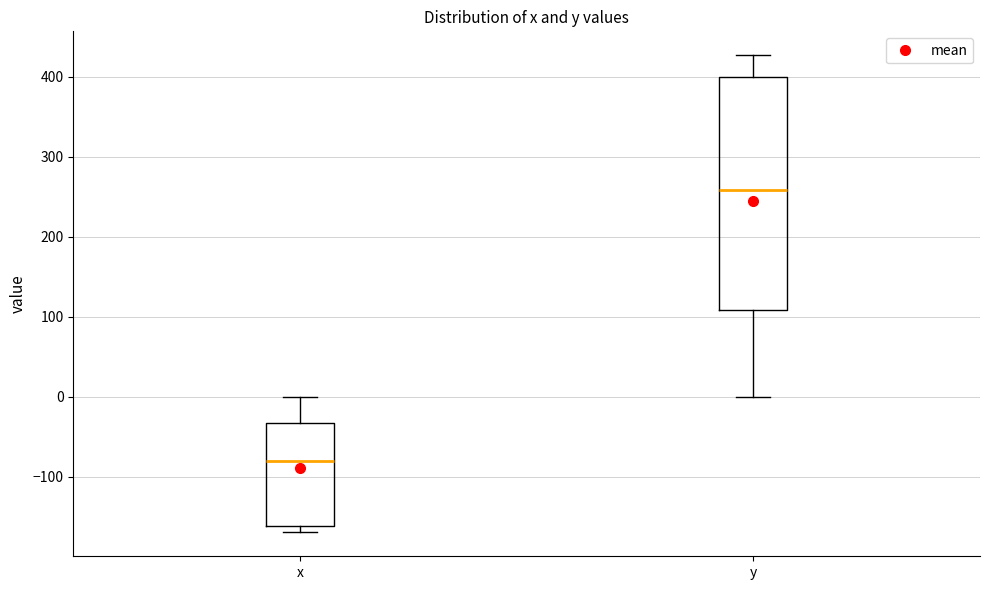

Which box's median line is the lowest?

x